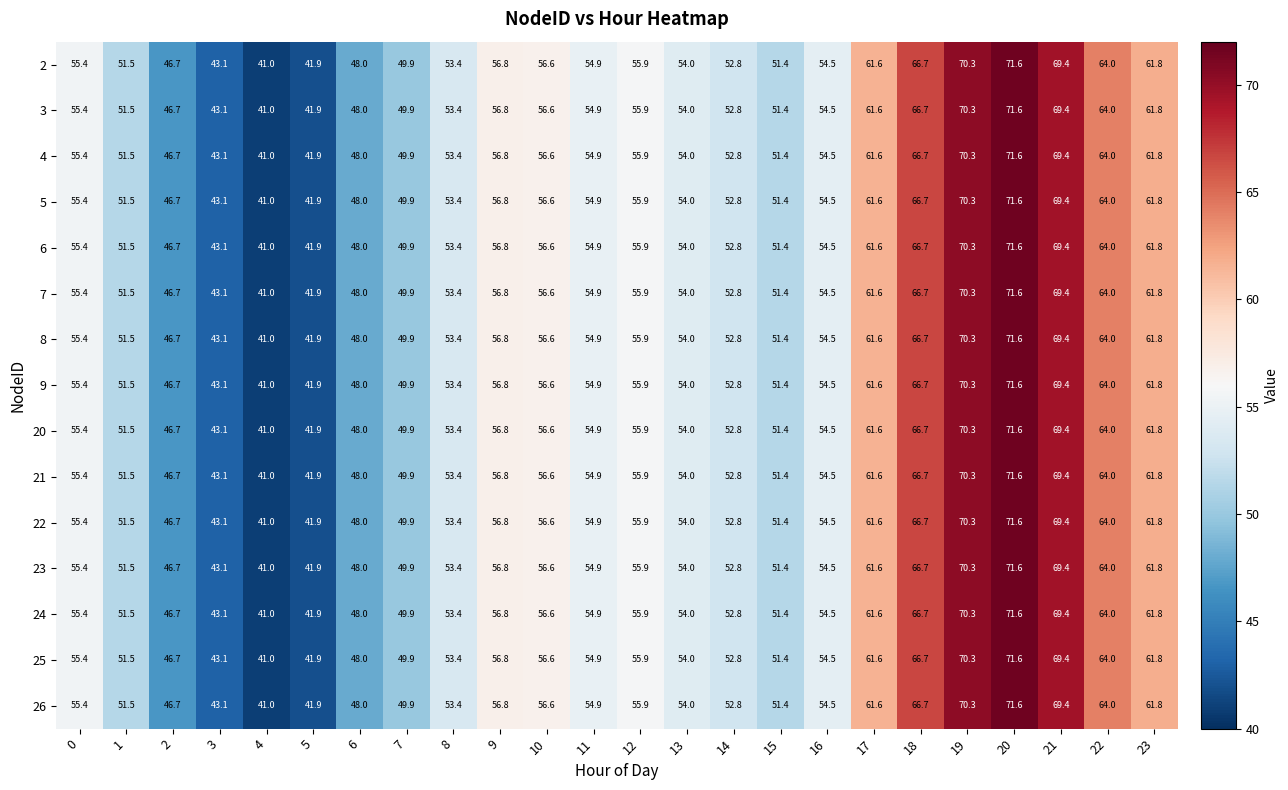

The value of 20 at 2 is 46.7. True or false?

True